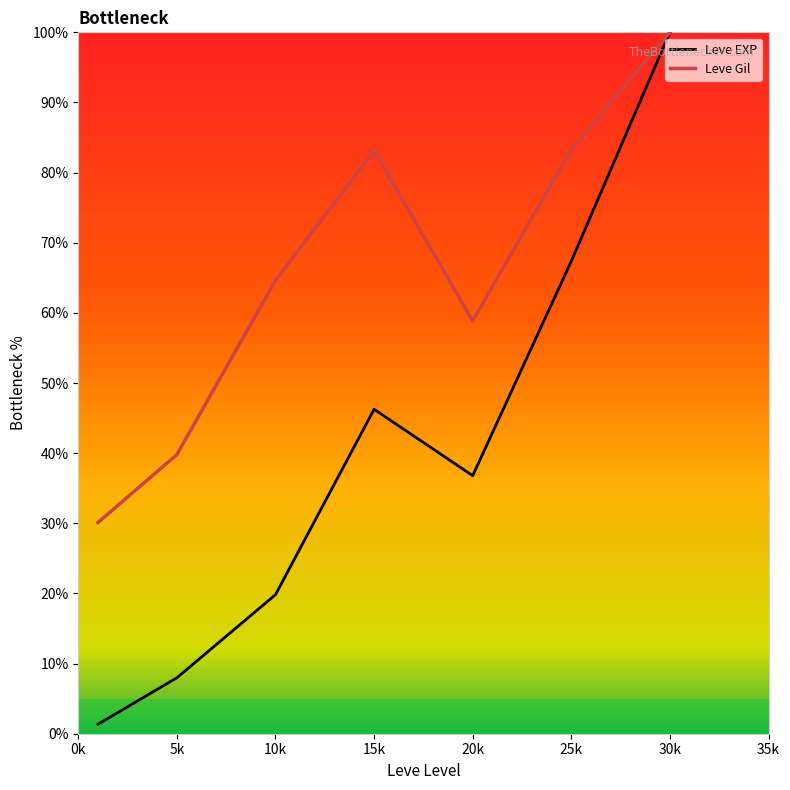

What is the label of the 4th point from the left?

15k